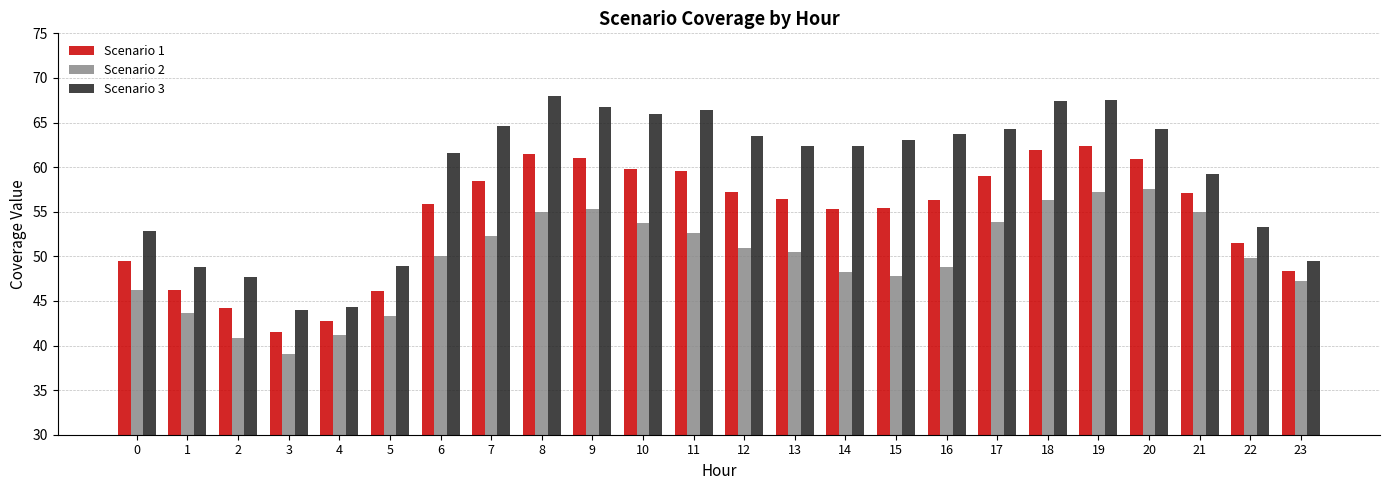

What is the difference between the Scenario 1 values at 12 and 21?

0.1